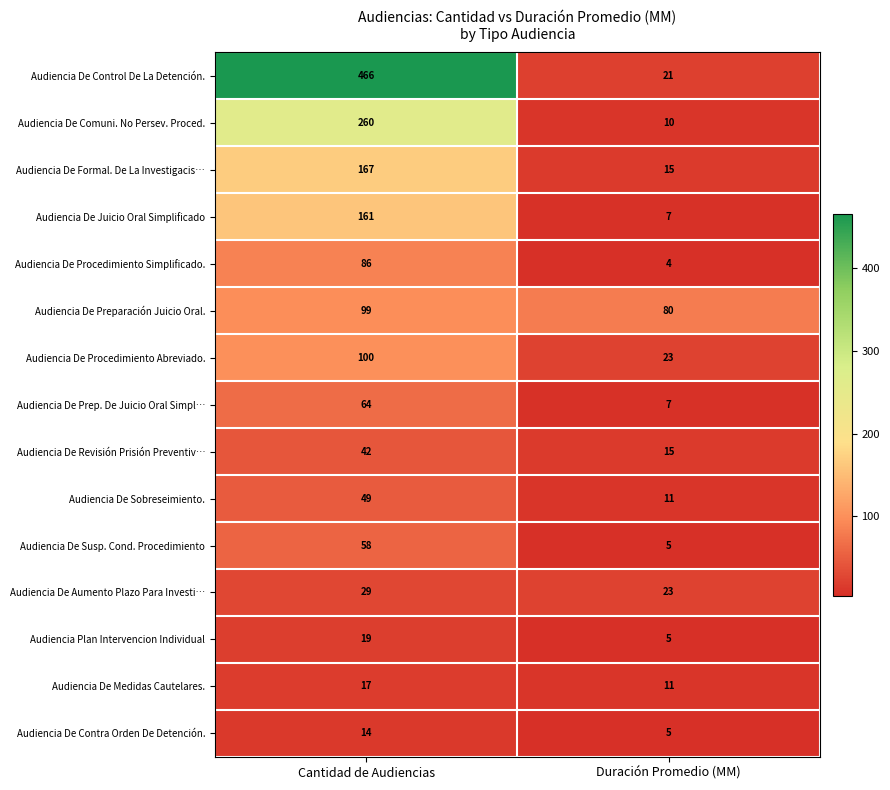

At Cantidad de Audiencias, list the series in order from smallest to largest.

Audiencia De Contra Orden De Detención., Audiencia De Medidas Cautelares., Audiencia Plan Intervencion Individual, Audiencia De Aumento Plazo Para Investi…, Audiencia De Revisión Prisión Preventiv…, Audiencia De Sobreseimiento., Audiencia De Susp. Cond. Procedimiento, Audiencia De Prep. De Juicio Oral Simpl…, Audiencia De Procedimiento Simplificado., Audiencia De Preparación Juicio Oral., Audiencia De Procedimiento Abreviado., Audiencia De Juicio Oral Simplificado, Audiencia De Formal. De La Investigacis…, Audiencia De Comuni. No Persev. Proced., Audiencia De Control De La Detención.